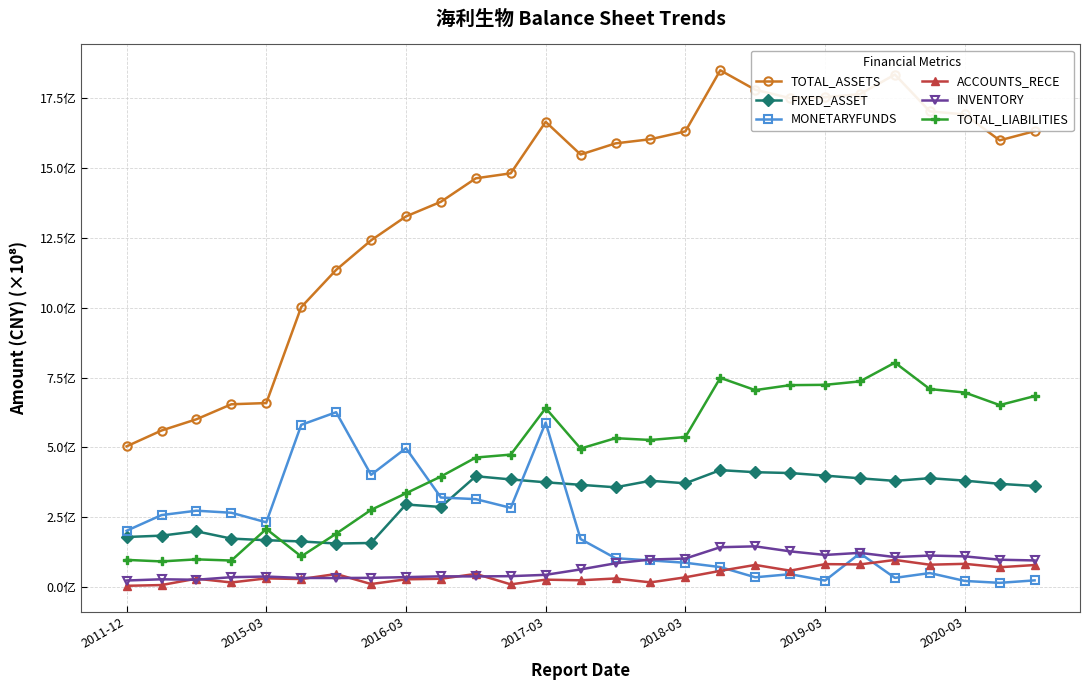

What is the difference between the second highest and second lowest values in the TOTAL_ASSETS series?

1272199379.1